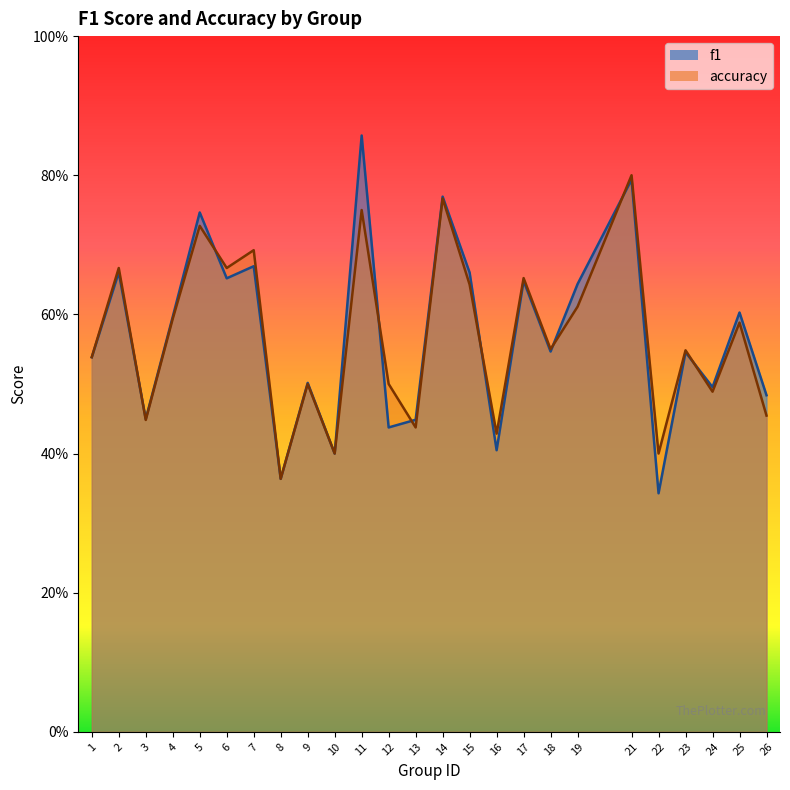

Rank the series by their maximum value, from highest to lowest.

f1, accuracy